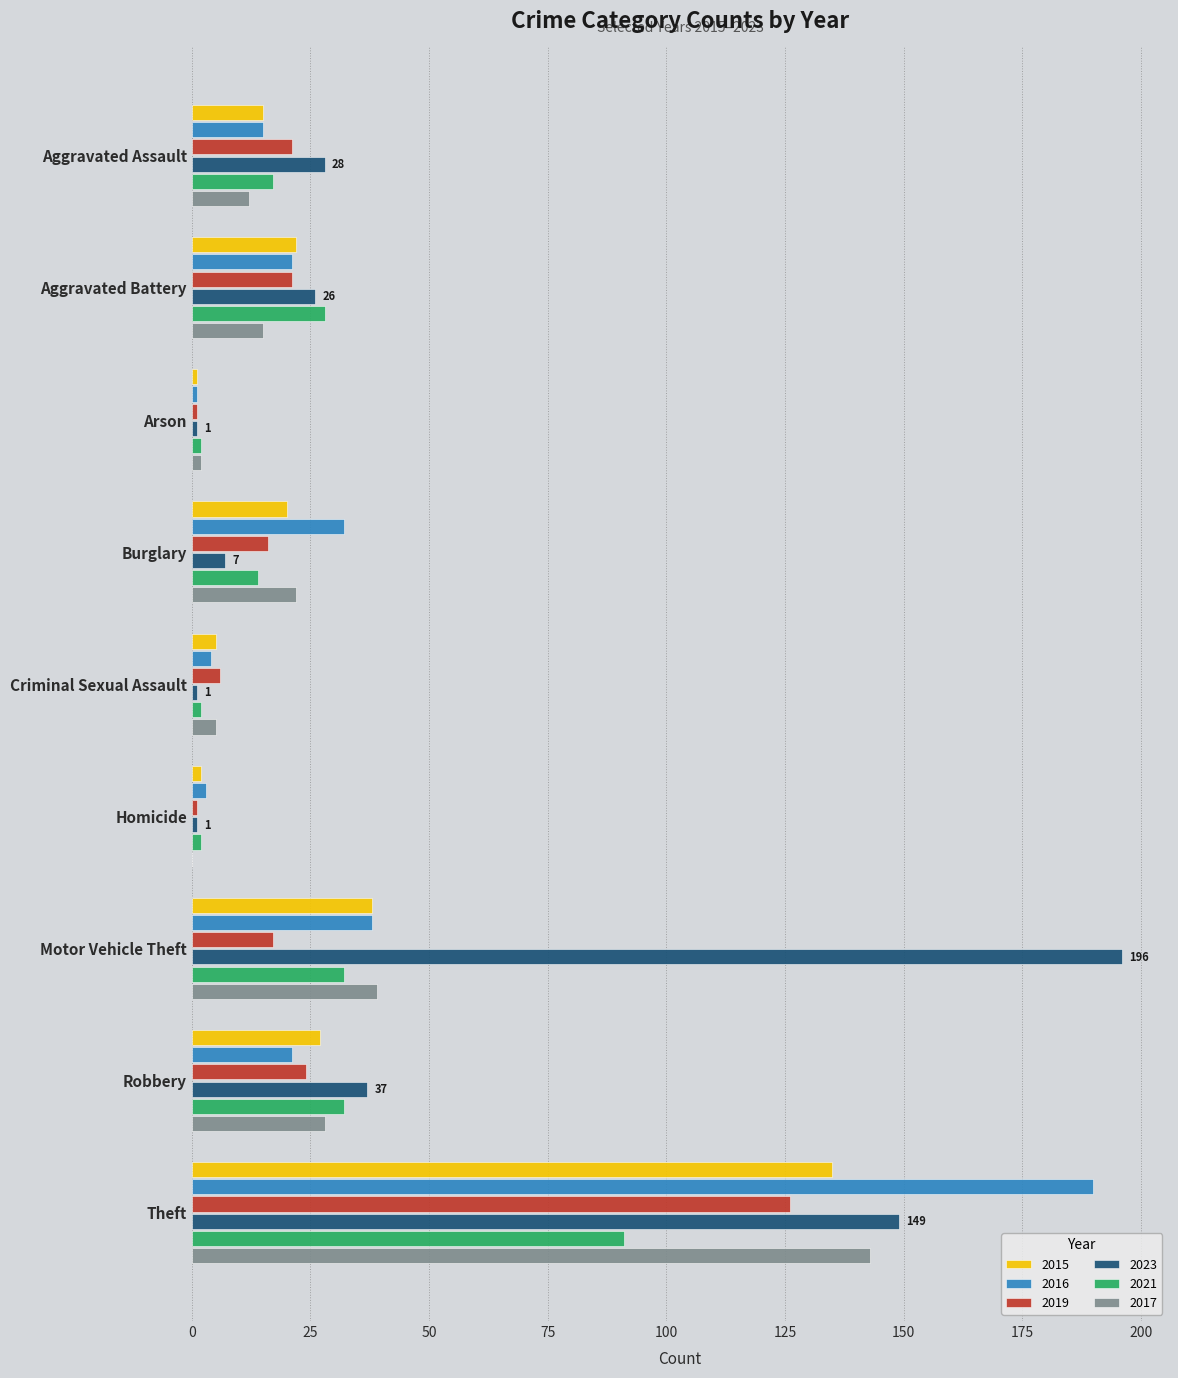

What is the maximum value shown in the chart?

196